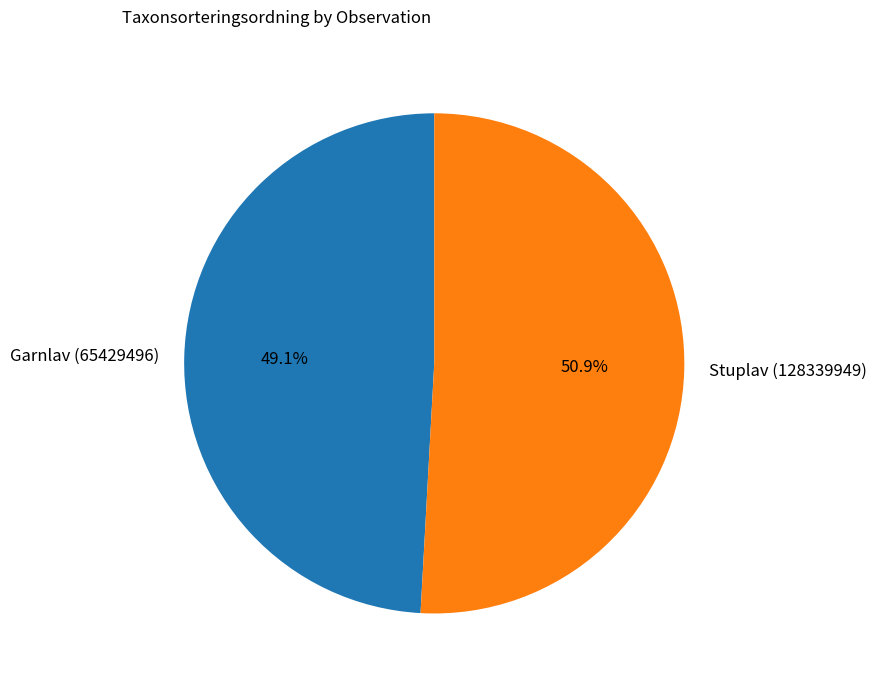

To the nearest percent, what is the combined percentage of Stuplav (128339949) and Garnlav (65429496)?

100%